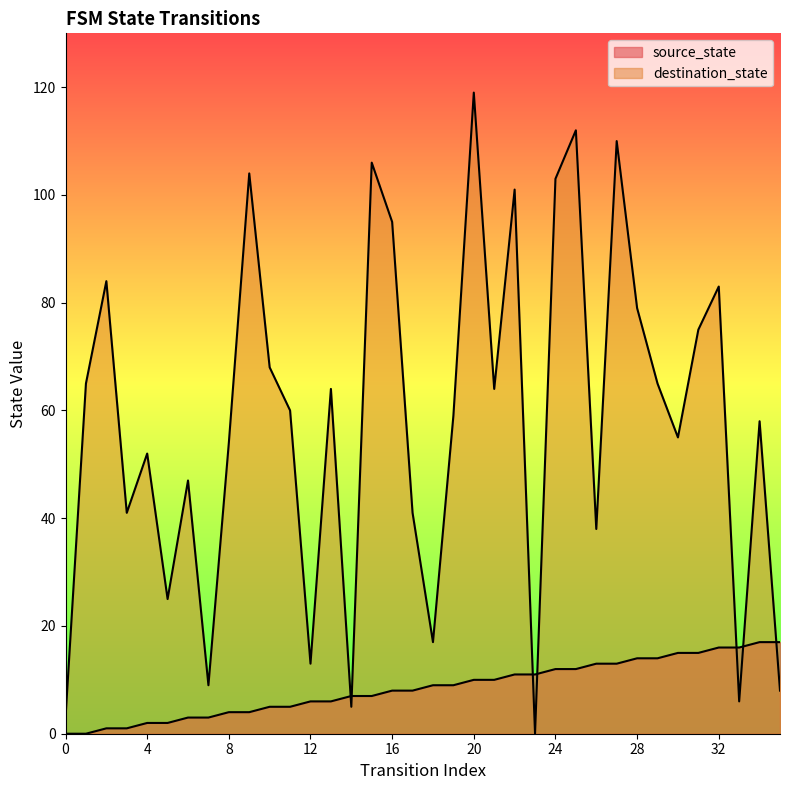

List the labels in order of source_state value, smallest first.

0, 1, 2, 3, 4, 5, 6, 7, 8, 9, 10, 11, 12, 13, 14, 15, 16, 17, 18, 19, 20, 21, 22, 23, 24, 25, 26, 27, 28, 29, 30, 31, 32, 33, 34, 35